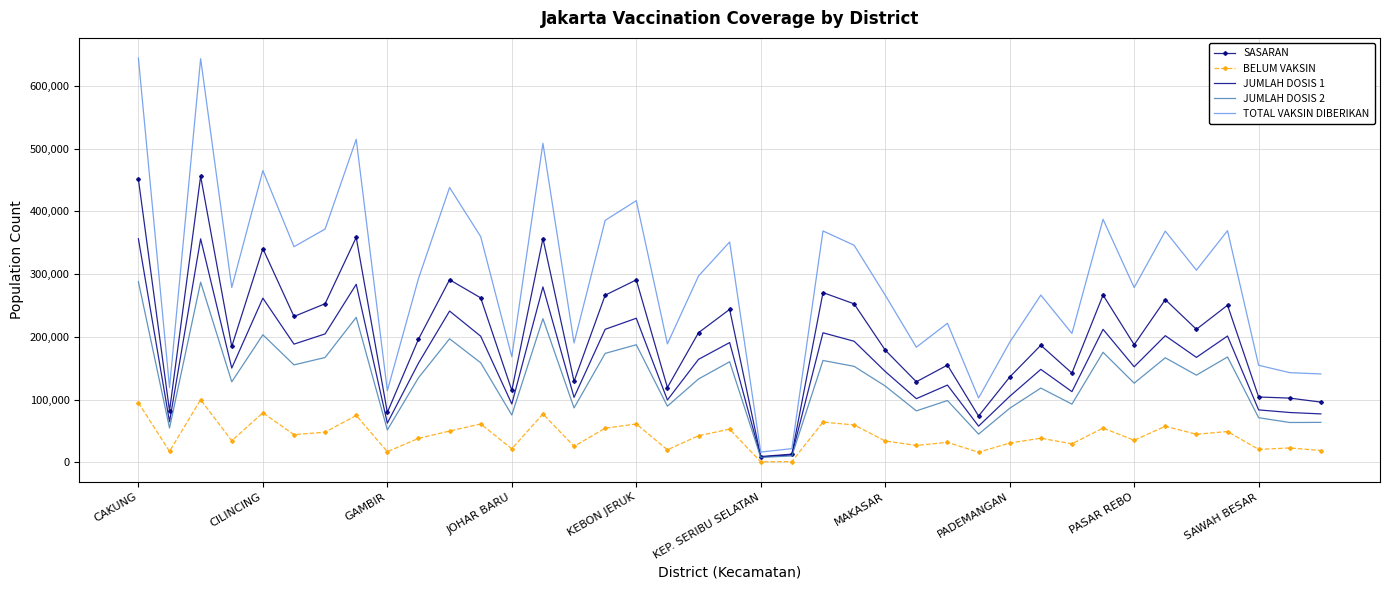

Rank the series by their maximum value, from highest to lowest.

TOTAL VAKSIN DIBERIKAN, SASARAN, JUMLAH DOSIS 1, JUMLAH DOSIS 2, BELUM VAKSIN